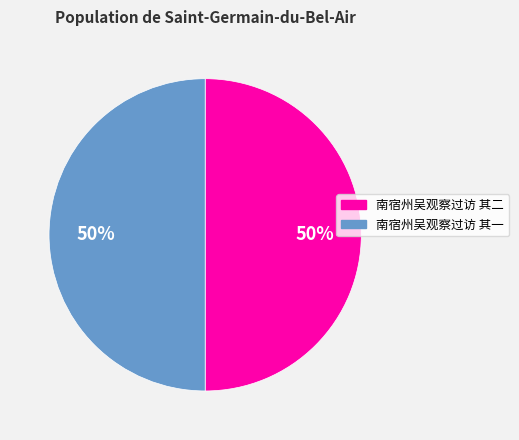

True or false: 南宿州吴观察过访 其一 accounts for 38% of the total.

False